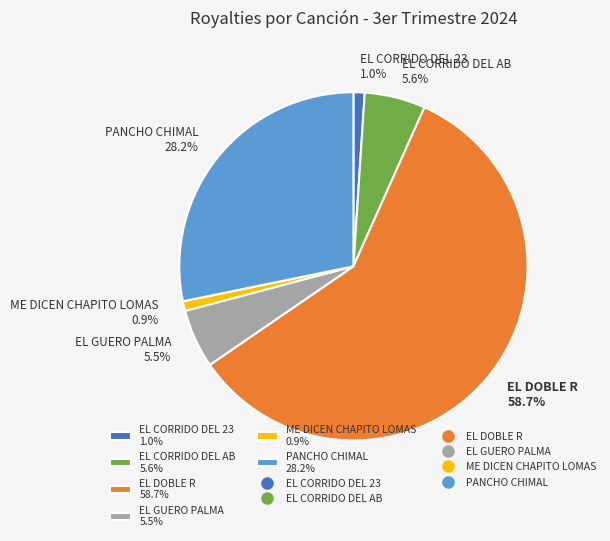

Do EL DOBLE R 58.7% and PANCHO CHIMAL 28.2% together represent more than half of the pie?

Yes